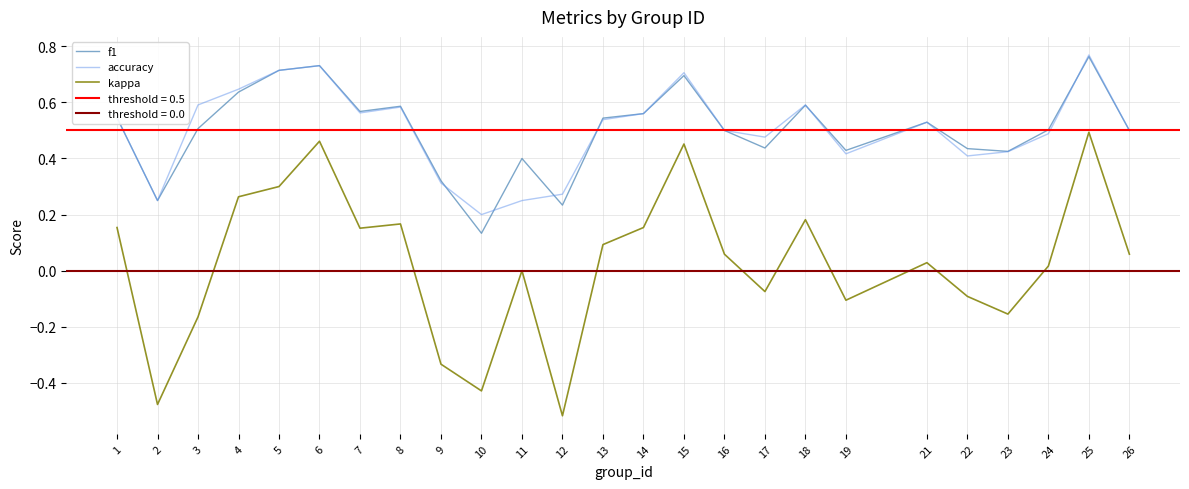

How many lines are shown in the chart?

3